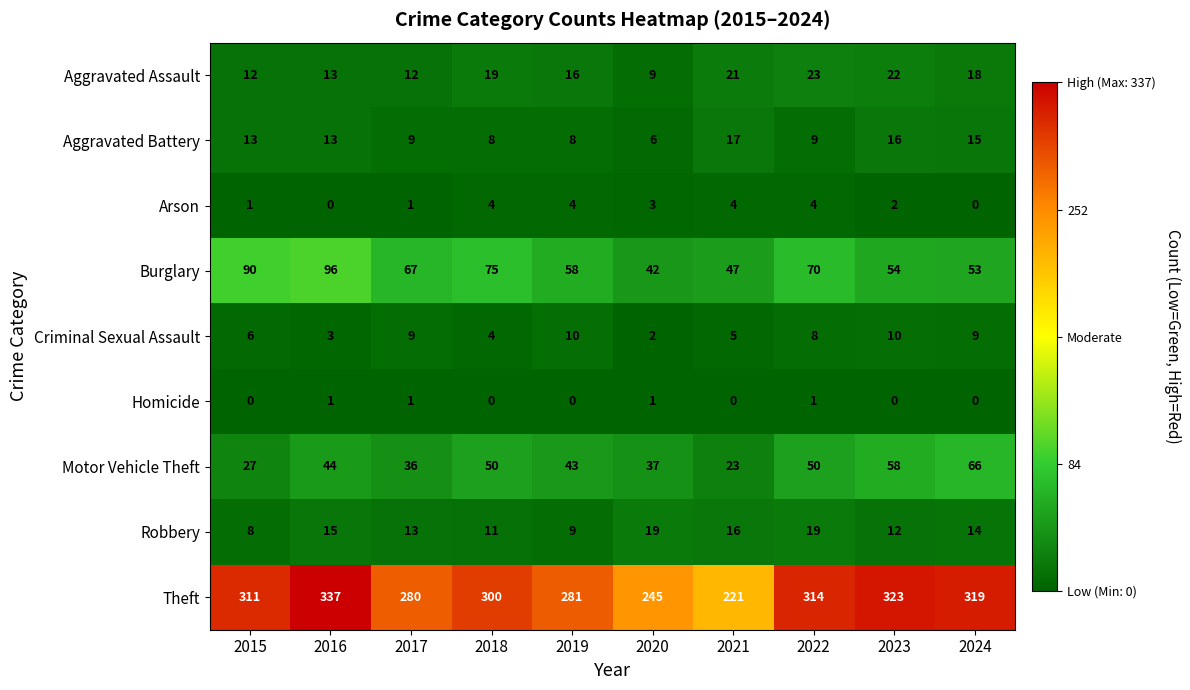

At which label does Theft reach its peak?

2016